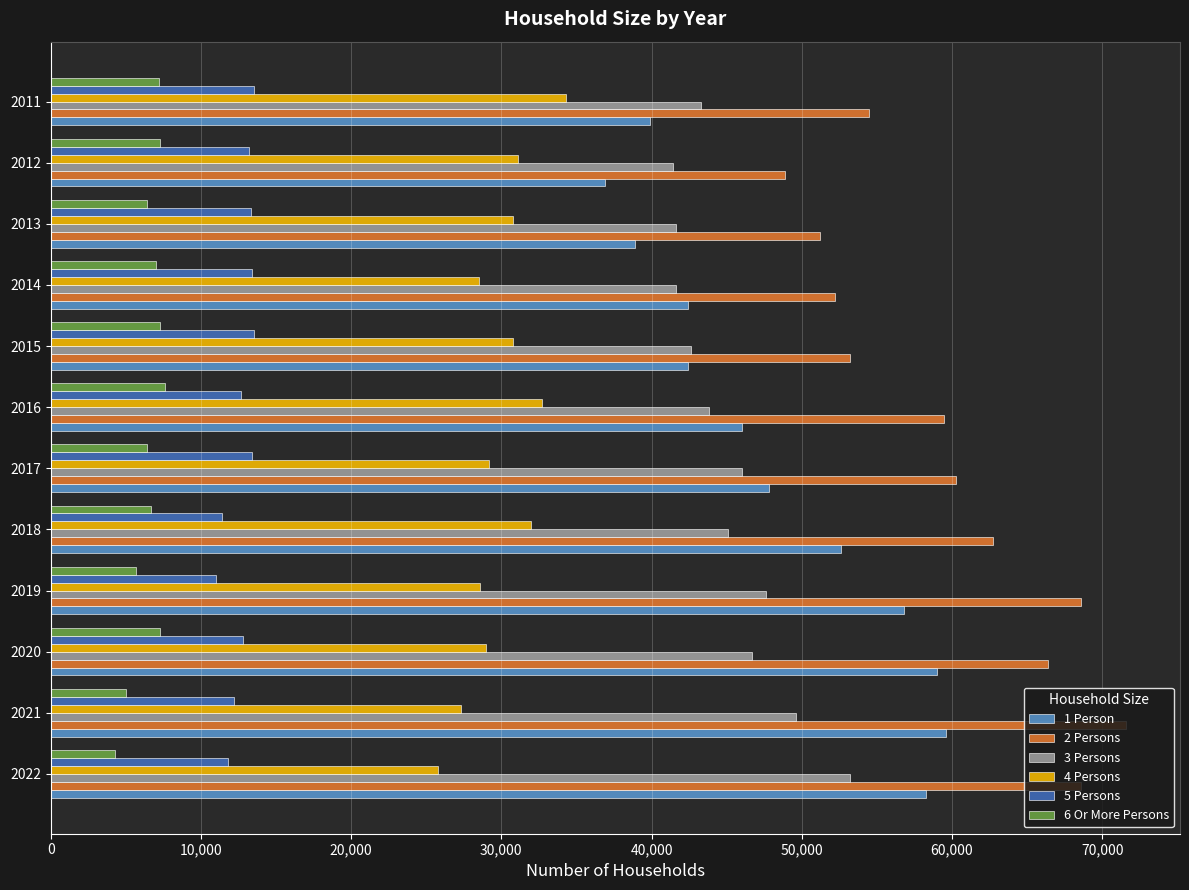

What is the average value of the 1 Person series?

48383